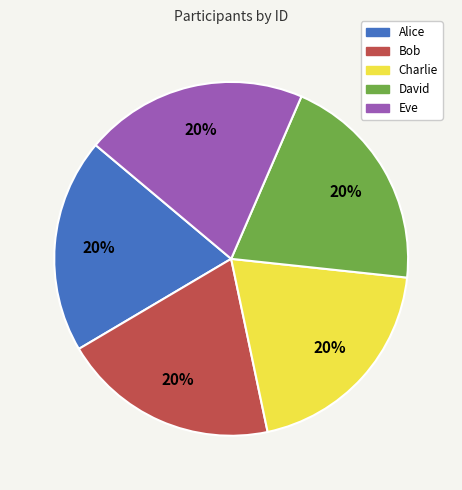

Does Eve account for over 50% of the chart?

No